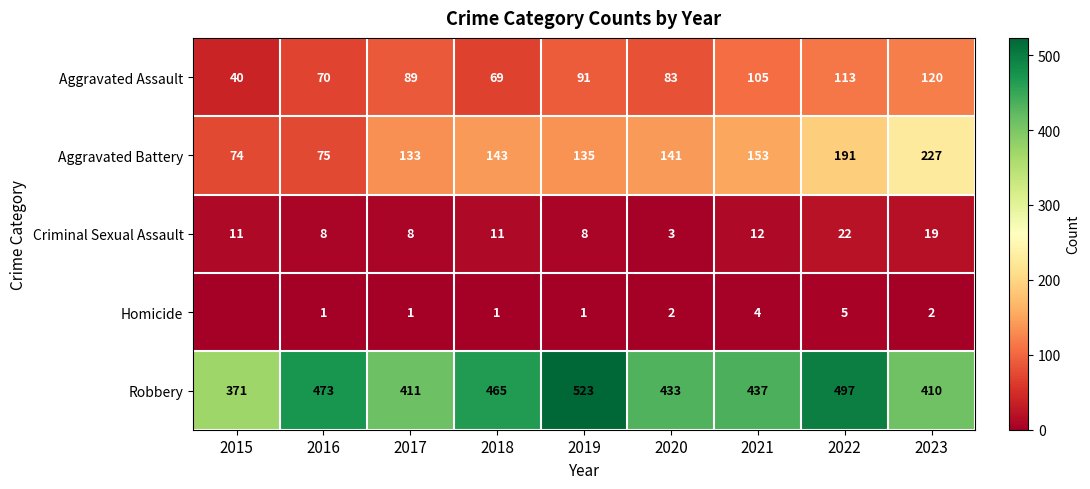

Read the Aggravated Battery value at 2023, to the nearest 10.

230